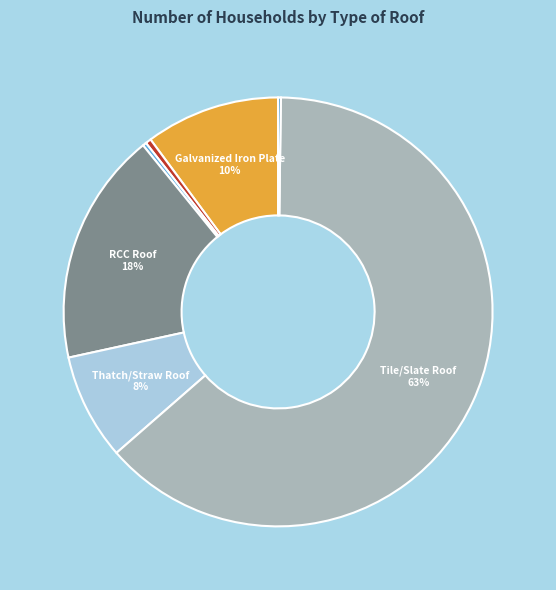

Does any single category account for the majority?

Yes